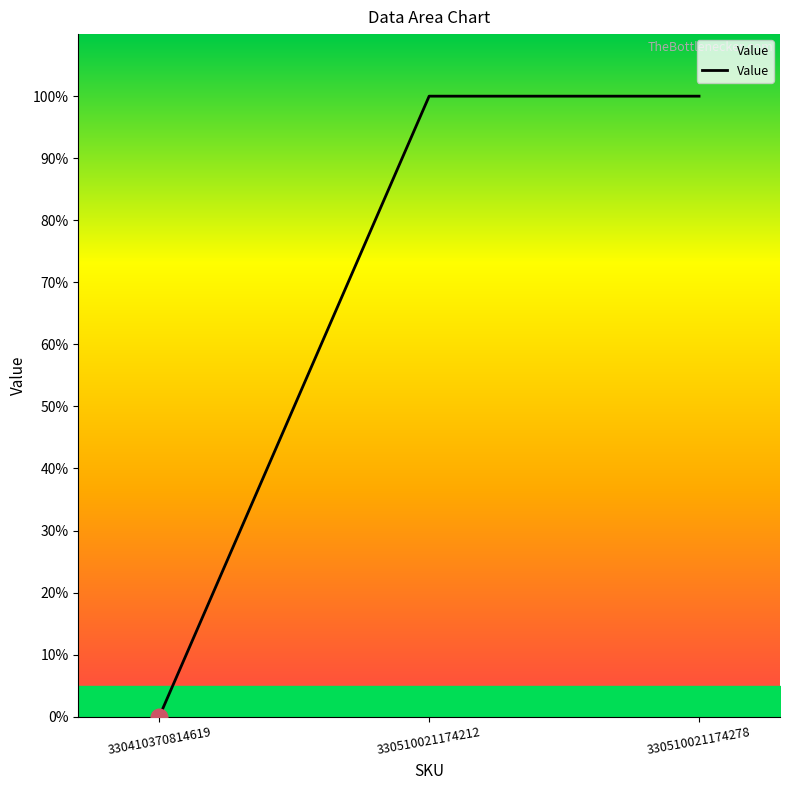

Read the value at 330510021174212.

1